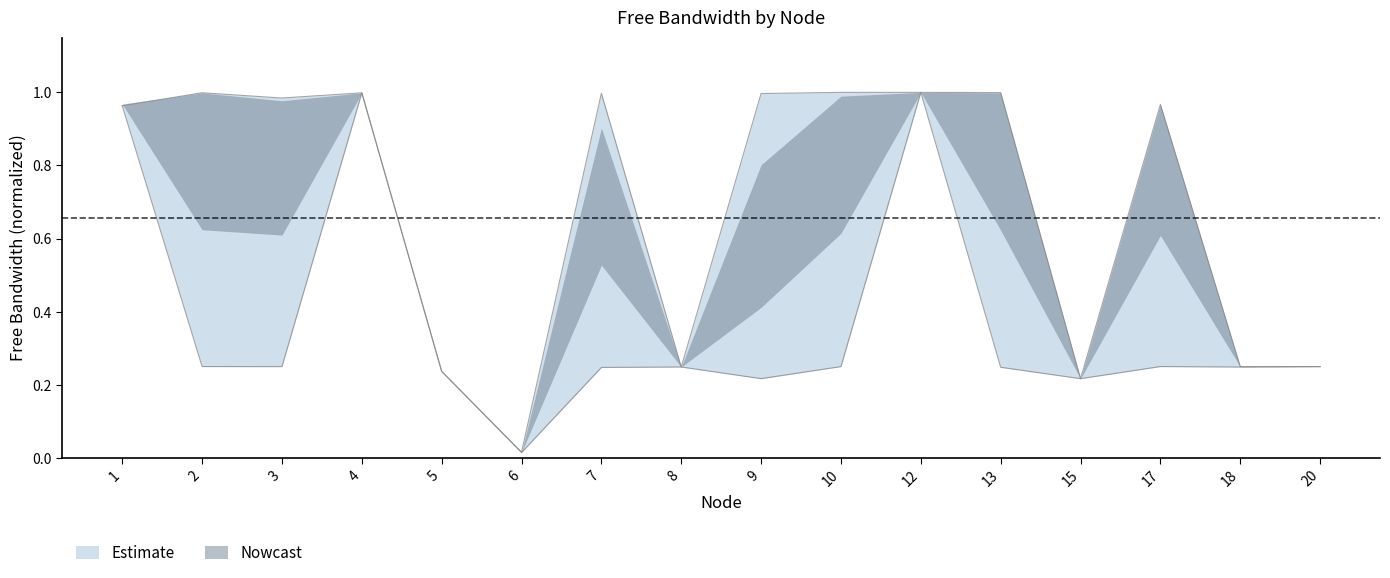

Which category has the highest value across all series?

10